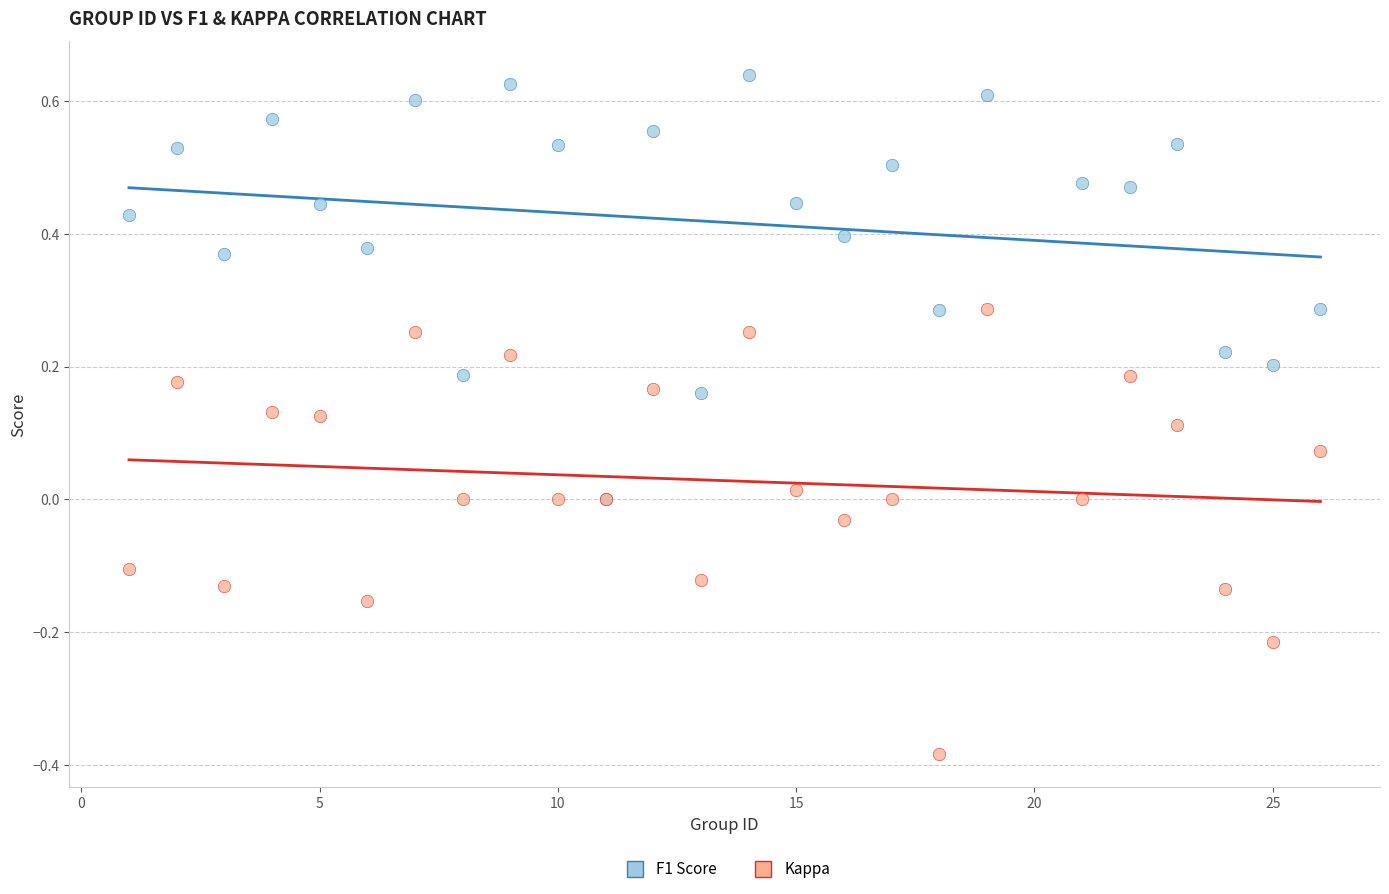

Which series contains the lowest Y value?

Kappa